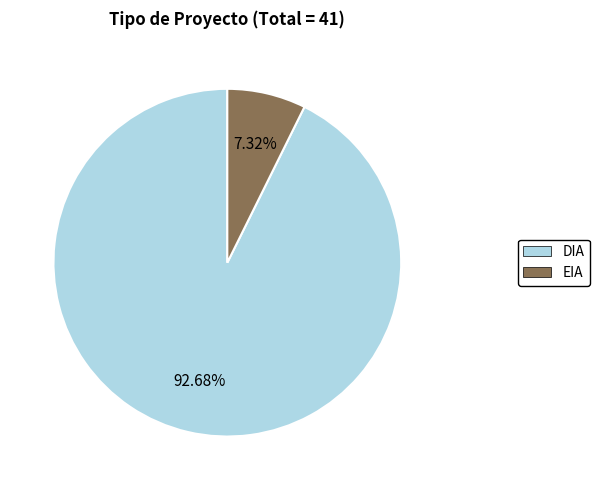

How many slices are in this pie chart?

2